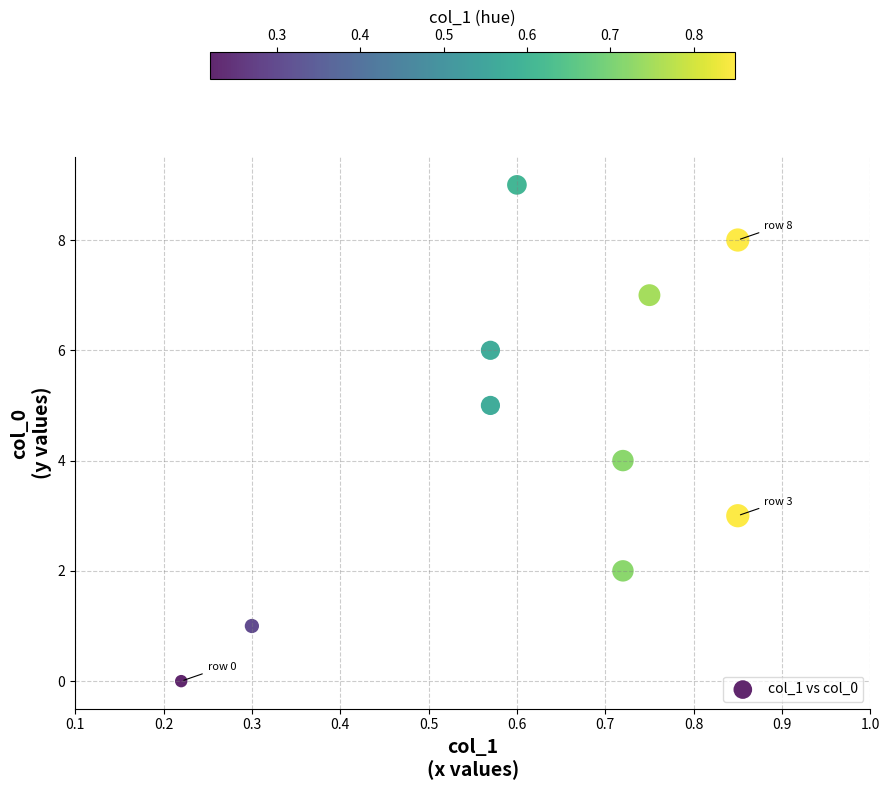

How many points are shown in the scatter plot?

10